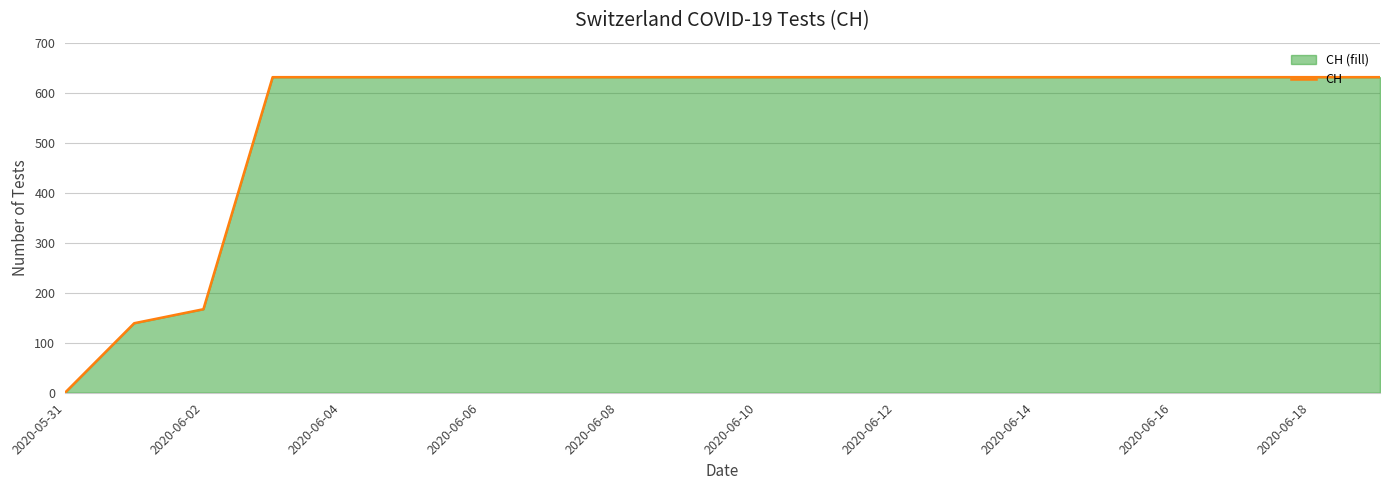

What is the difference between the maximum and minimum values?

631